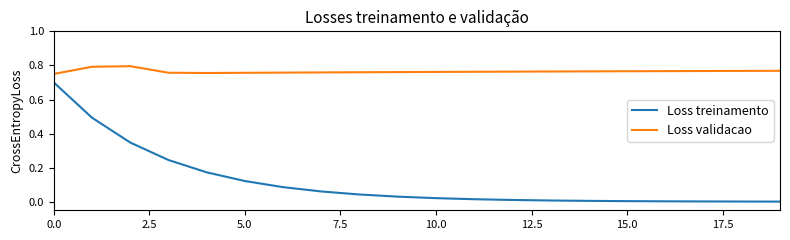

Count the number of data series in this chart.

2